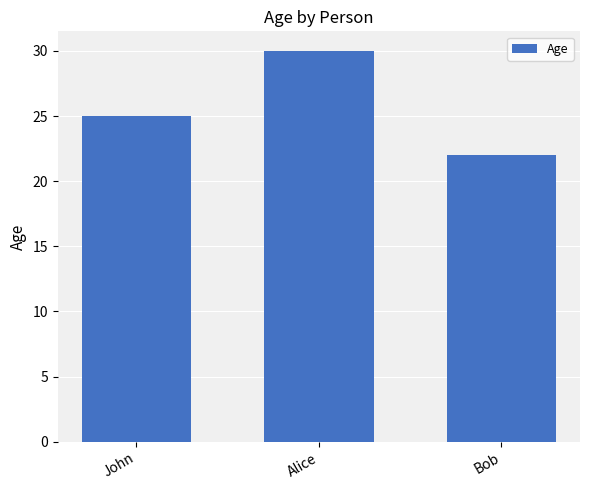

List the labels in order of value, largest first.

Alice, John, Bob